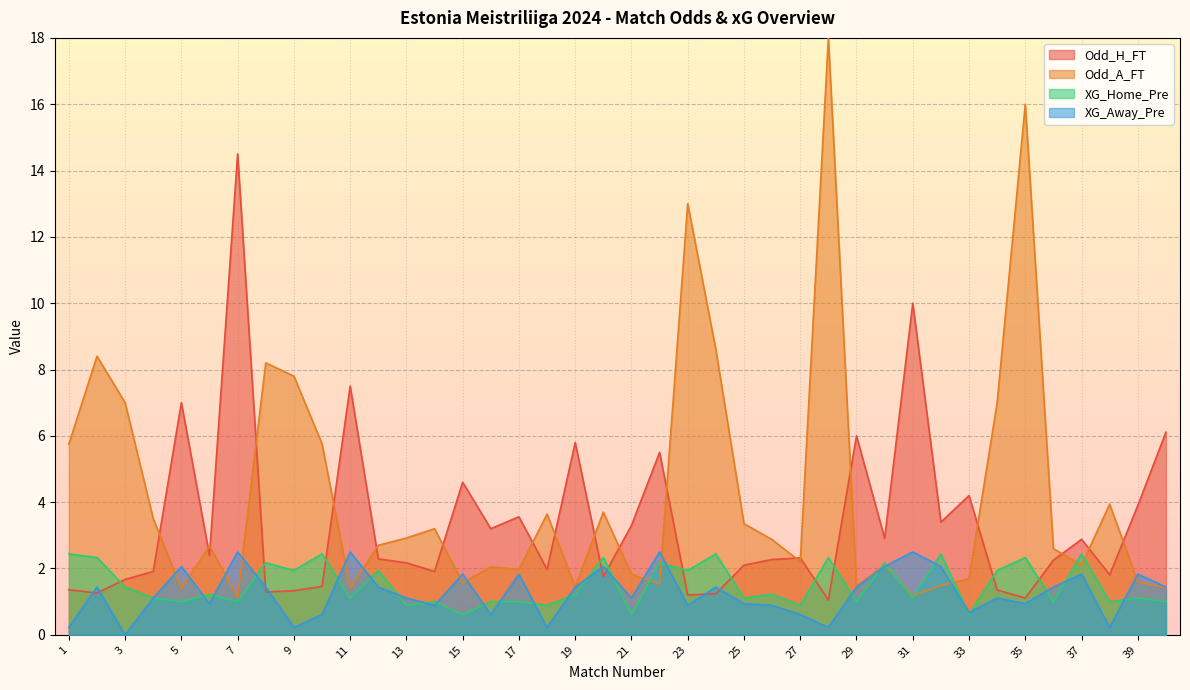

Reading left to right, list all the values displayed in this chart.

Odd_H_FT: 1.4	1.3	1.7	1.9	7.0	2.4	14.5	1.3	1.3	1.5	7.5	2.3	2.2	1.9	4.6	3.2	3.6	2.0	5.8	1.8	3.3	5.5	1.2	1.2	2.1	2.3	2.3	1.1	6.0	2.9	10.0	3.4	4.2	1.4	1.1	2.2	2.9	1.8	3.9	6.1
Odd_A_FT: 5.8	8.4	7.0	3.5	1.4	2.7	1.1	8.2	7.8	5.8	1.4	2.7	2.9	3.2	1.6	2.0	2.0	3.6	1.4	3.7	1.8	1.5	13.0	8.6	3.4	2.9	2.2	18.0	1.5	2.1	1.2	1.5	1.7	7.0	16.0	2.6	2.1	3.9	1.6	1.4
XG_Home_Pre: 2.4	2.3	1.4	1.1	1.0	1.2	1.0	2.2	1.9	2.4	1.1	1.9	0.9	1.0	0.6	1.0	1.0	0.9	1.2	2.3	0.6	2.2	1.9	2.4	1.1	1.2	0.9	2.3	1.0	2.2	1.1	2.4	0.6	1.9	2.3	1.0	2.4	1.0	1.1	1.0
XG_Away_Pre: 0.2	1.4	0.0	1.1	2.1	0.9	2.5	1.4	0.2	0.6	2.5	1.4	1.1	0.9	1.8	0.6	1.8	0.2	1.4	2.1	1.1	2.5	0.9	1.4	0.9	0.9	0.6	0.2	1.4	2.1	2.5	2.1	0.7	1.1	0.9	1.4	1.8	0.2	1.8	1.4